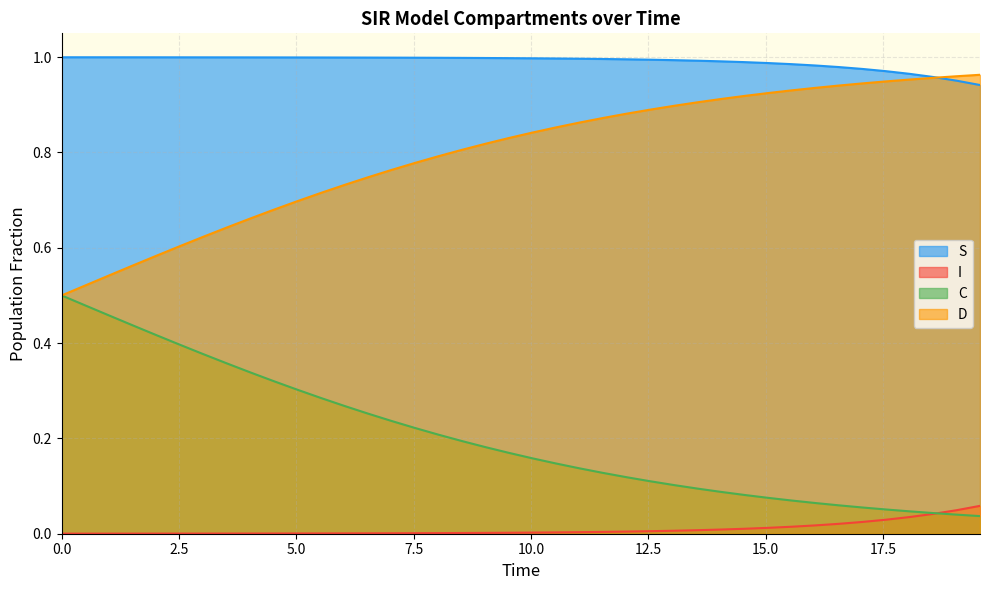

True or false: I and C cross at least once.

True